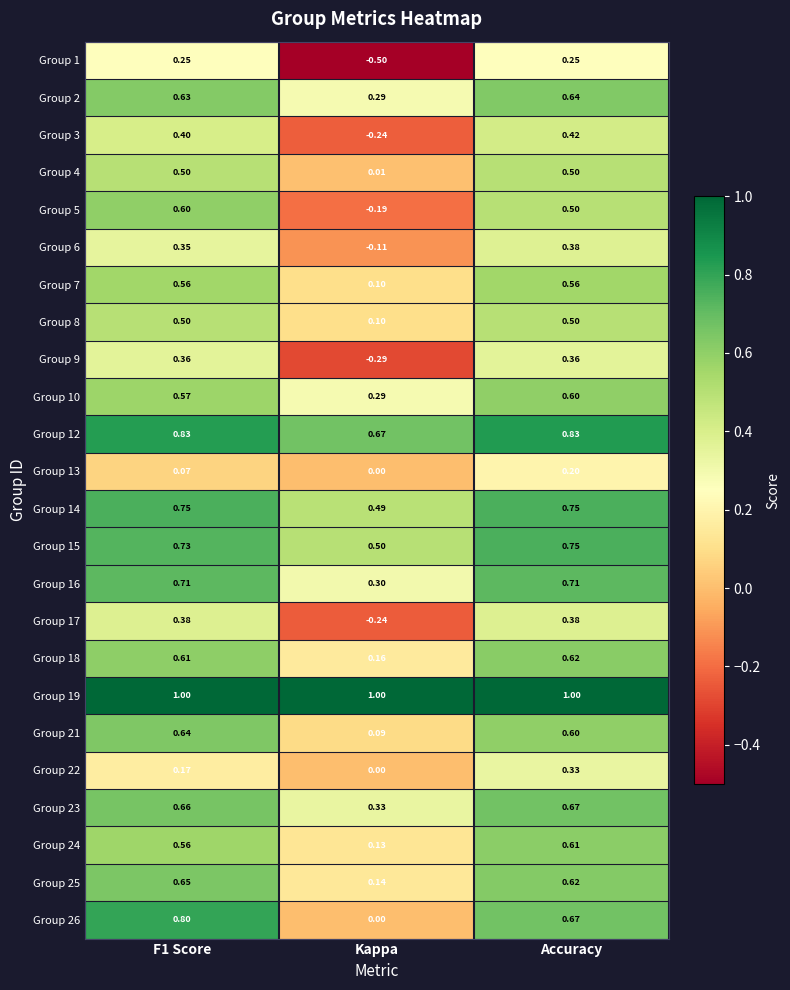

At which category is the sum across all series the highest?

Accuracy